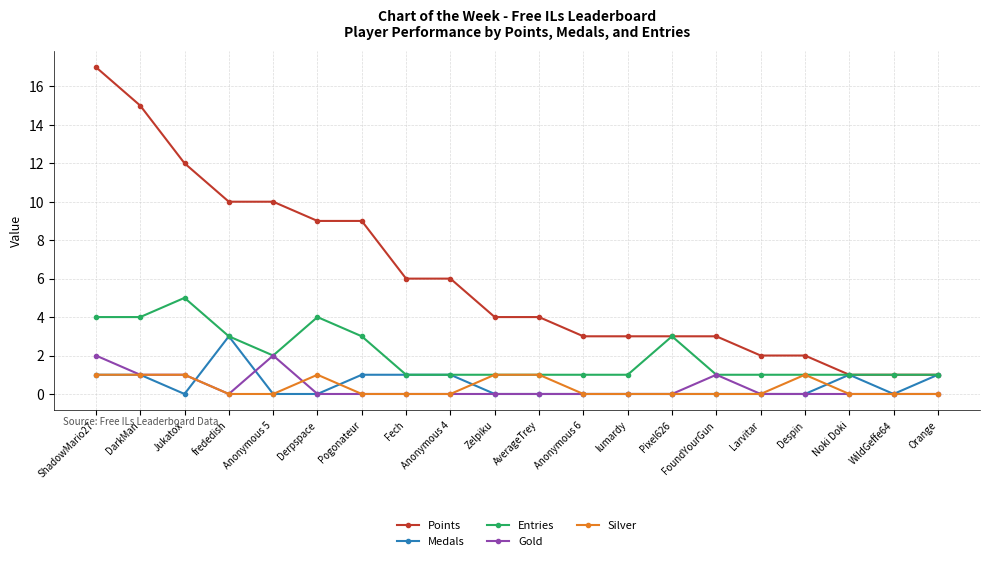

What is the maximum value shown in the chart?

17